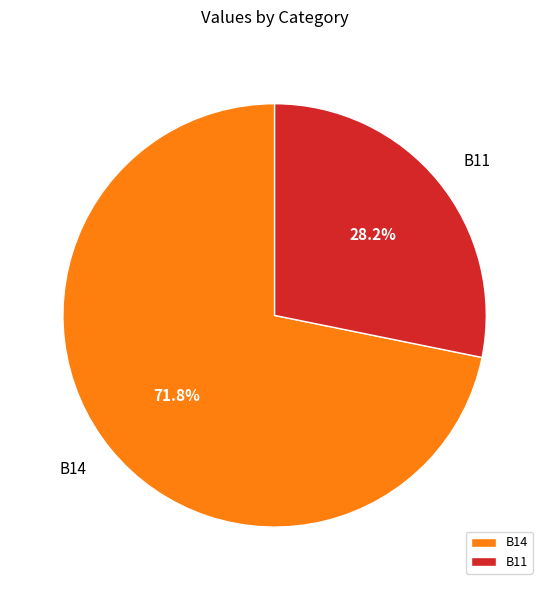

What percentage is the B14 slice, to the nearest percent?

72%